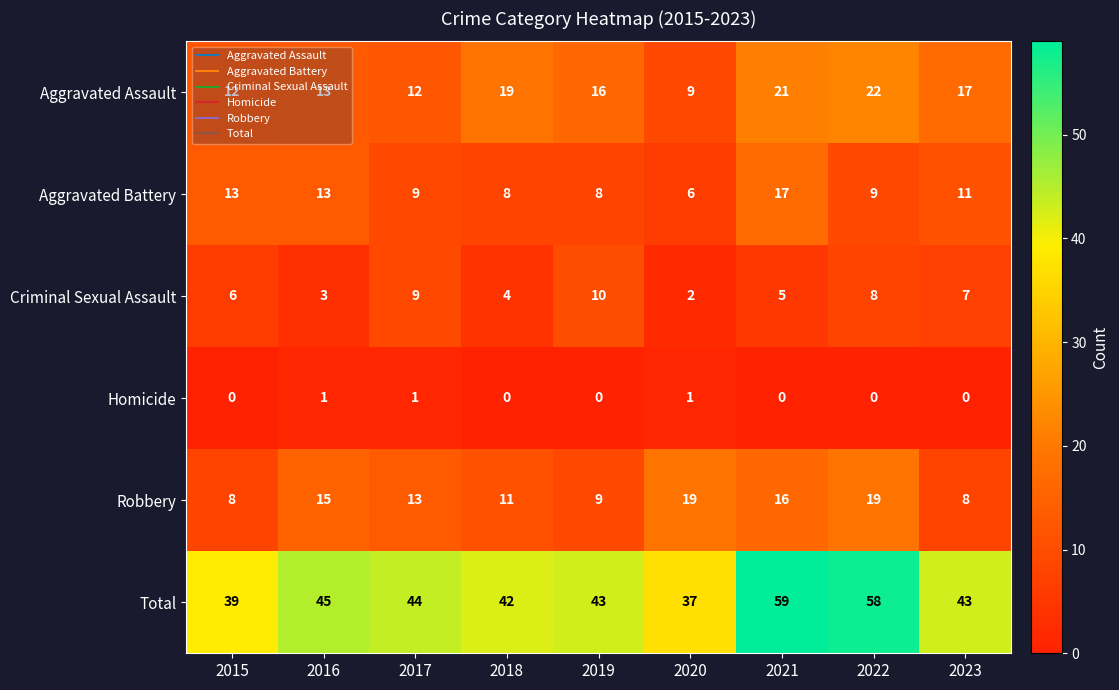

What is the difference between the highest and lowest values at 2019?

43